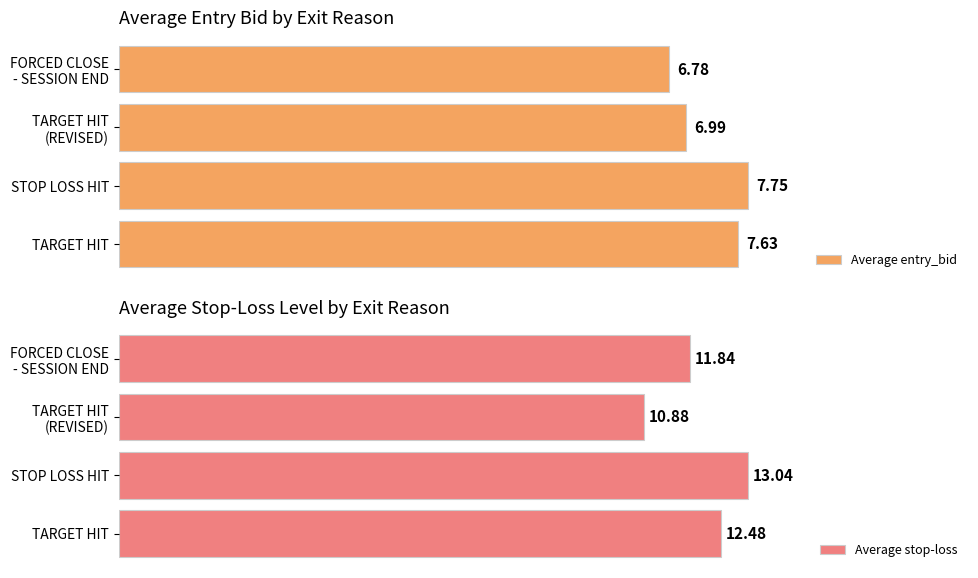

What is the difference between the Average stop-loss values at FORCED CLOSE - SESSION END and STOP LOSS HIT?

1.2